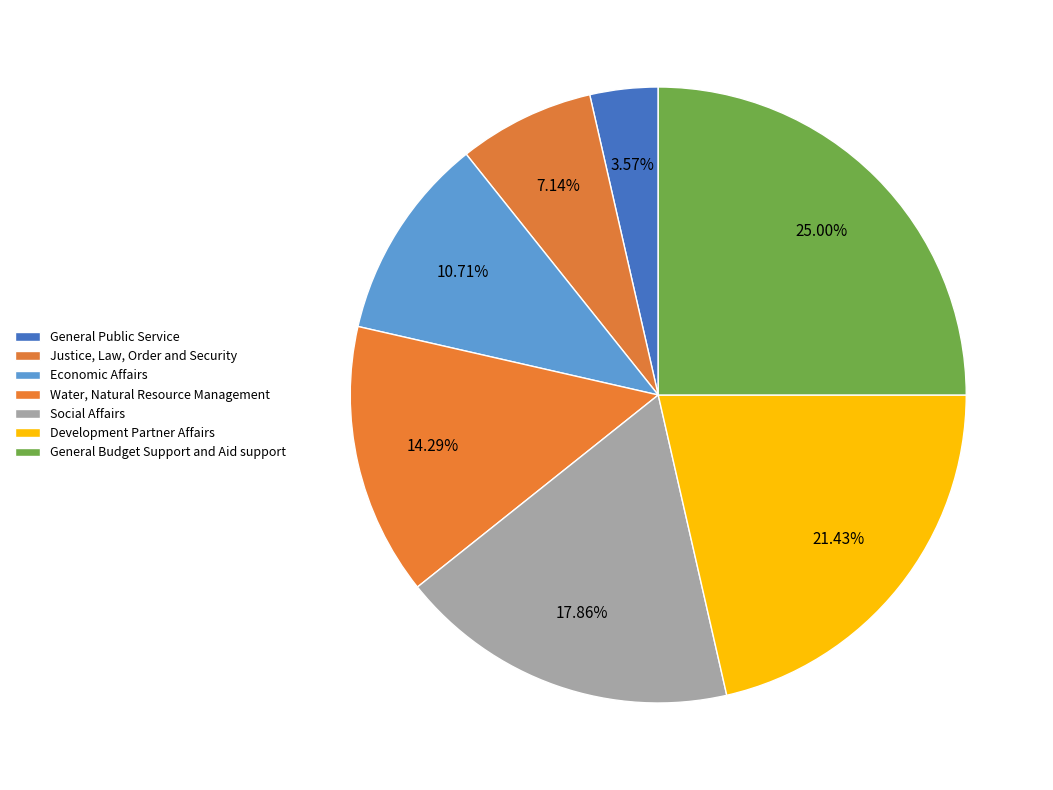

To the nearest percent, what is the difference between the largest and smallest slice percentages?

21%